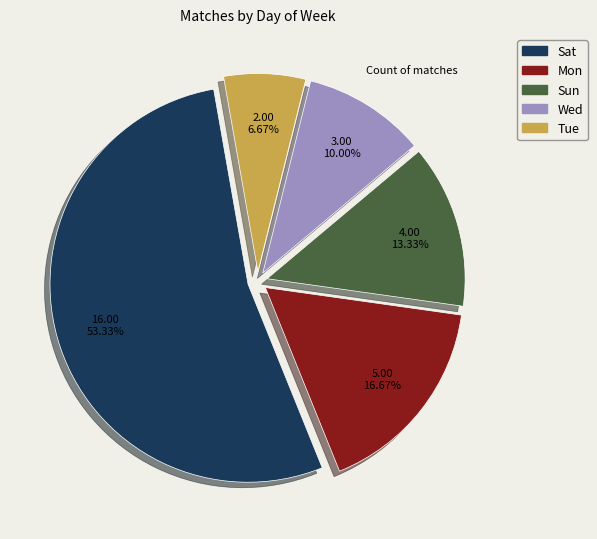

True or false: Mon accounts for 17% of the total.

True